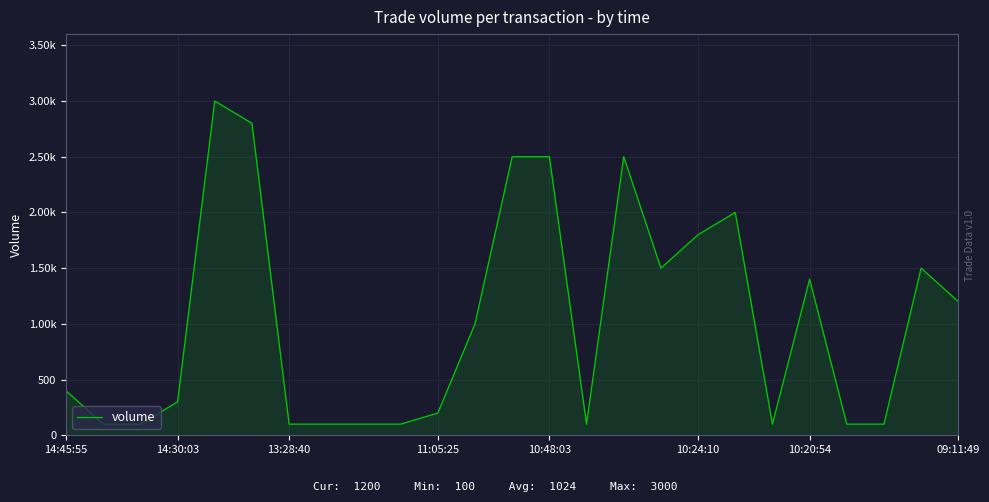

Does the chart have visible grid lines?

Yes